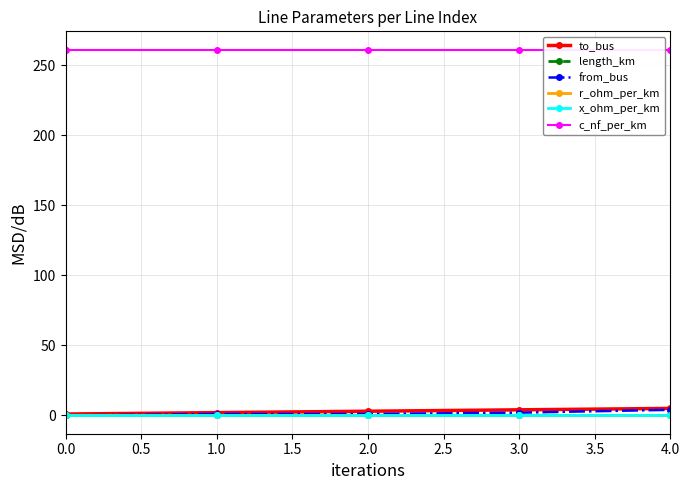

True or false: length_km and c_nf_per_km intersect in this chart.

False